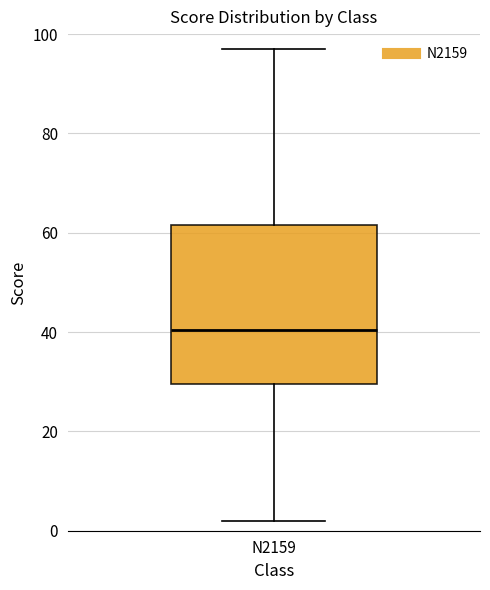

Where does the upper whisker of the box for N2159 end on the y-axis? The values are not printed on the chart, so give them approximately, as read against the axis.

98